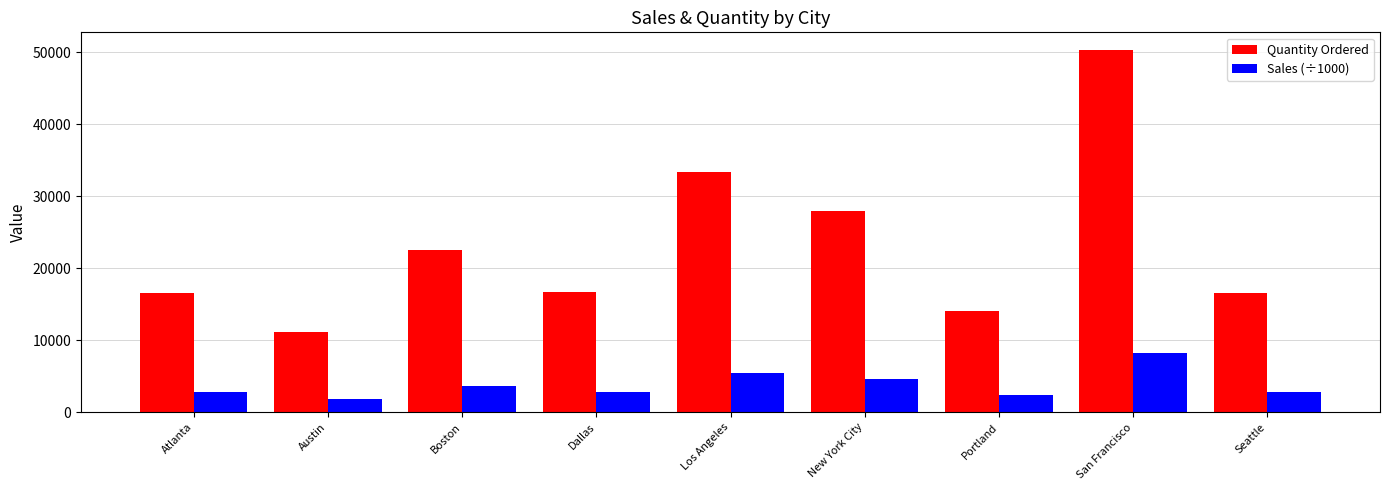

Count the number of data series in this chart.

2